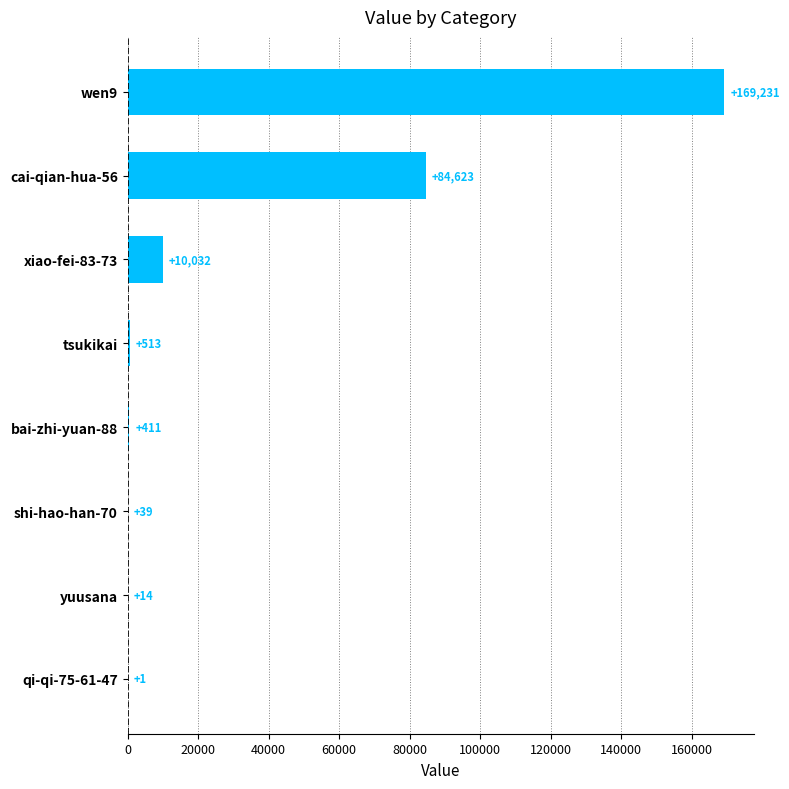

Which label corresponds to the largest value in the chart?

wen9